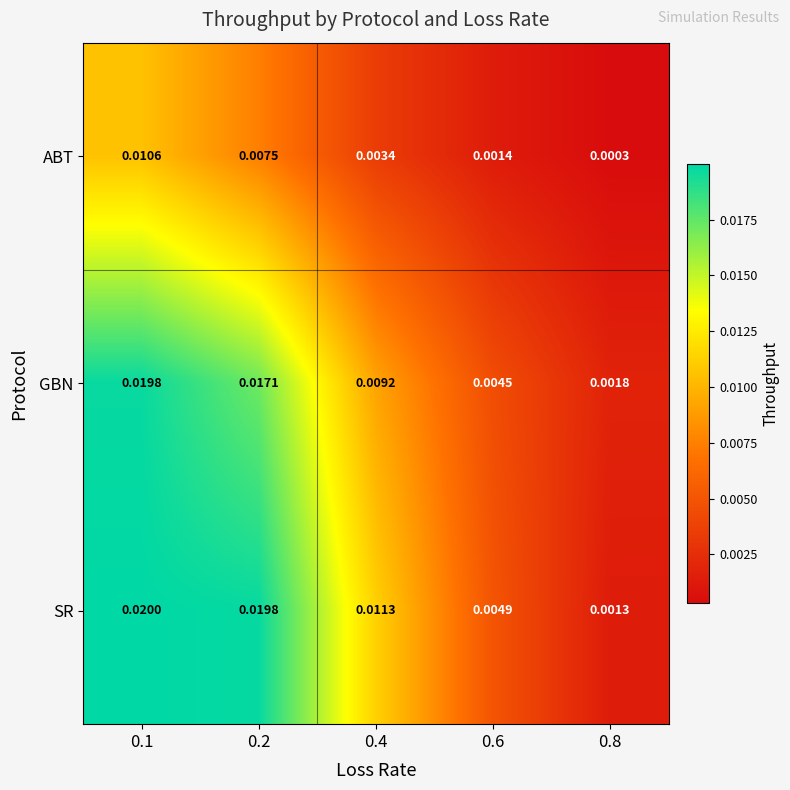

At 0.6, list the series in order from largest to smallest.

SR, GBN, ABT